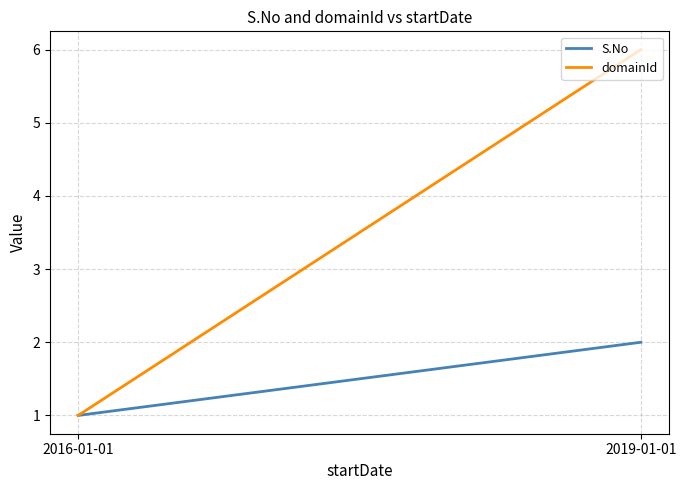

The S.No series shows 4 at 2019-01-01. True or false?

False